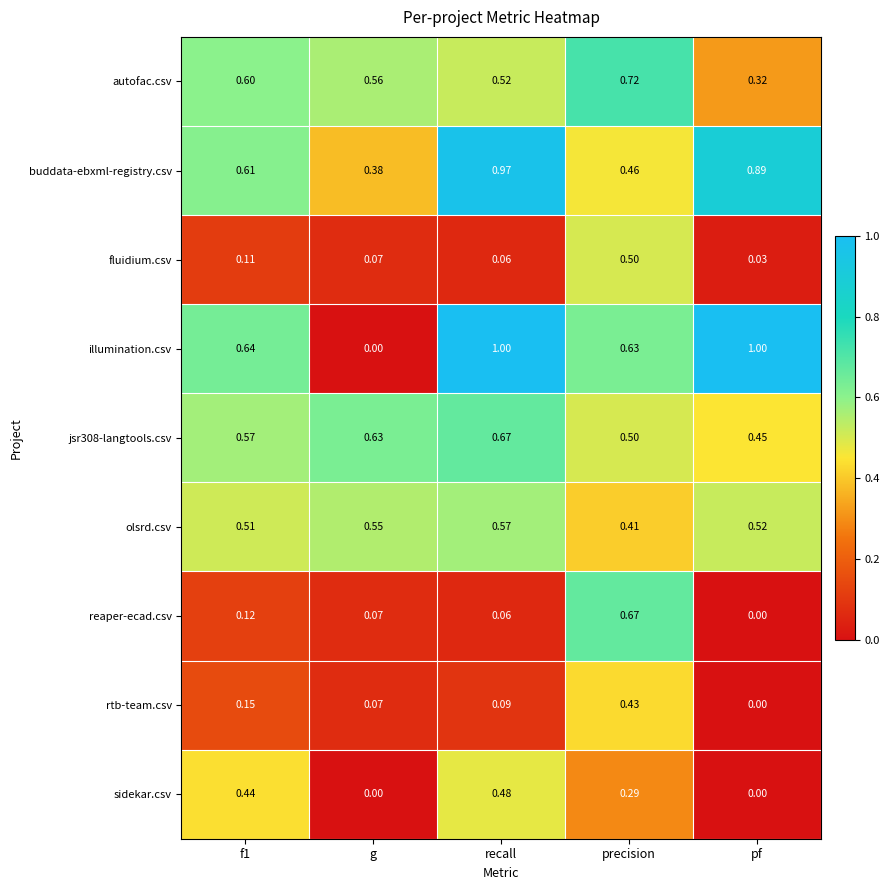

Which series changed the most between f1 and pf?

sidekar.csv